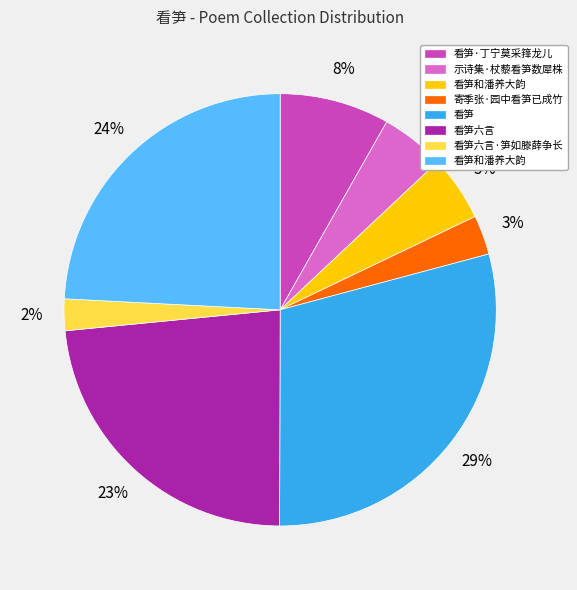

Is there a majority slice in this chart?

No